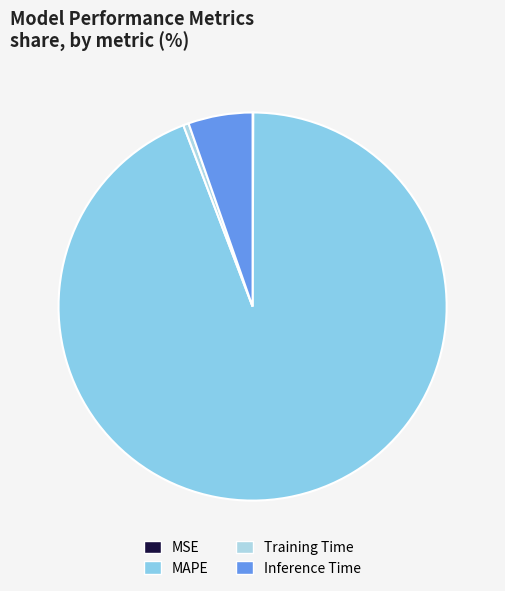

True or false: MAPE accounts for 99% of the total.

False